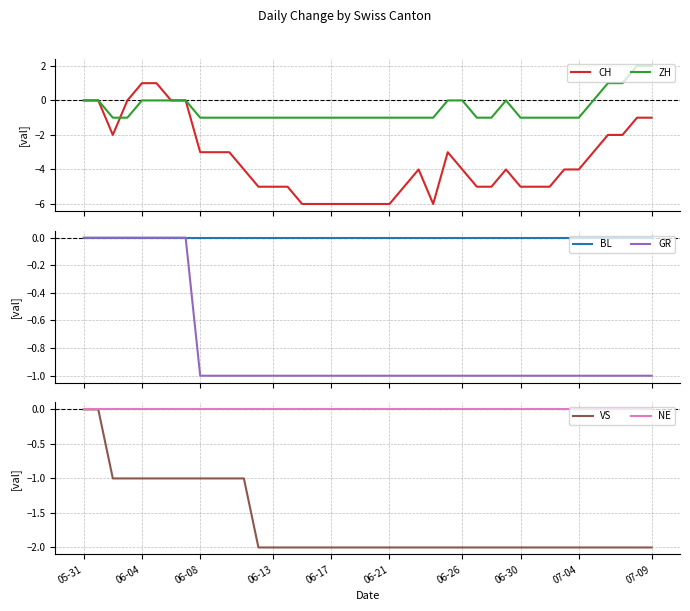

True or false: NE and CH cross at least once.

False